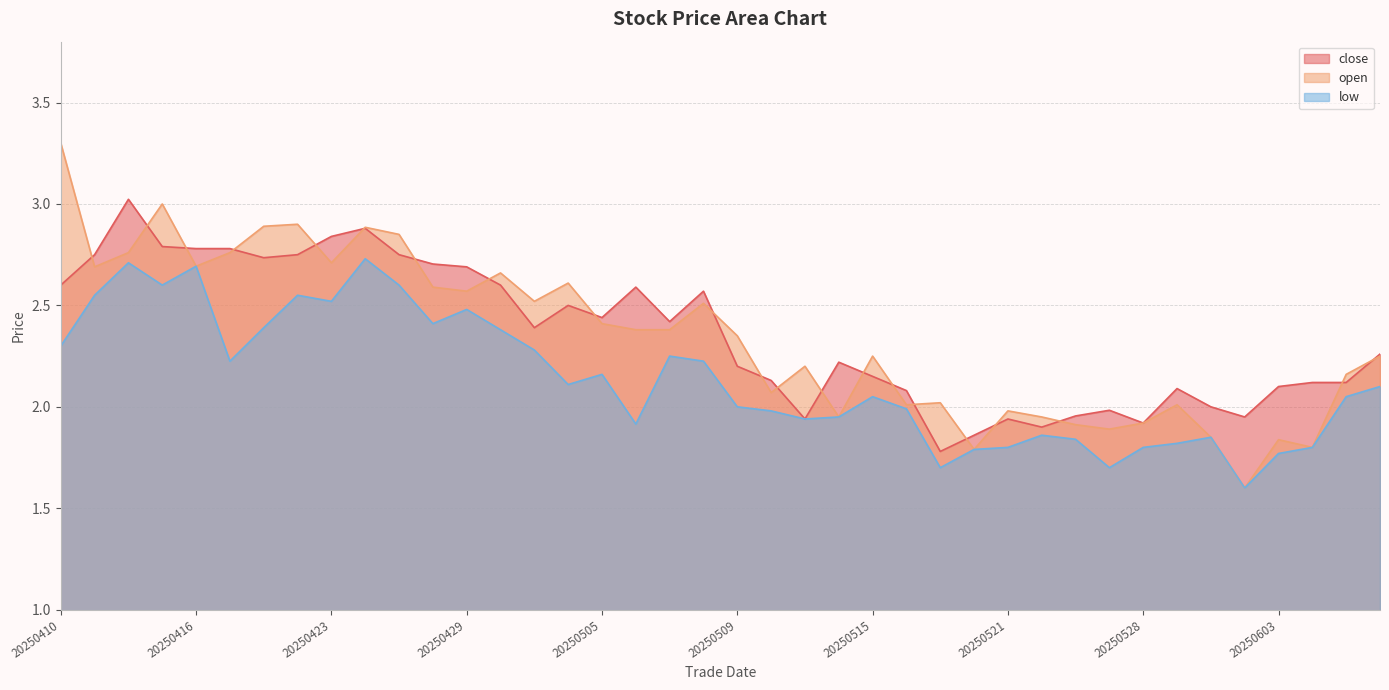

True or false: open and low intersect in this chart.

False